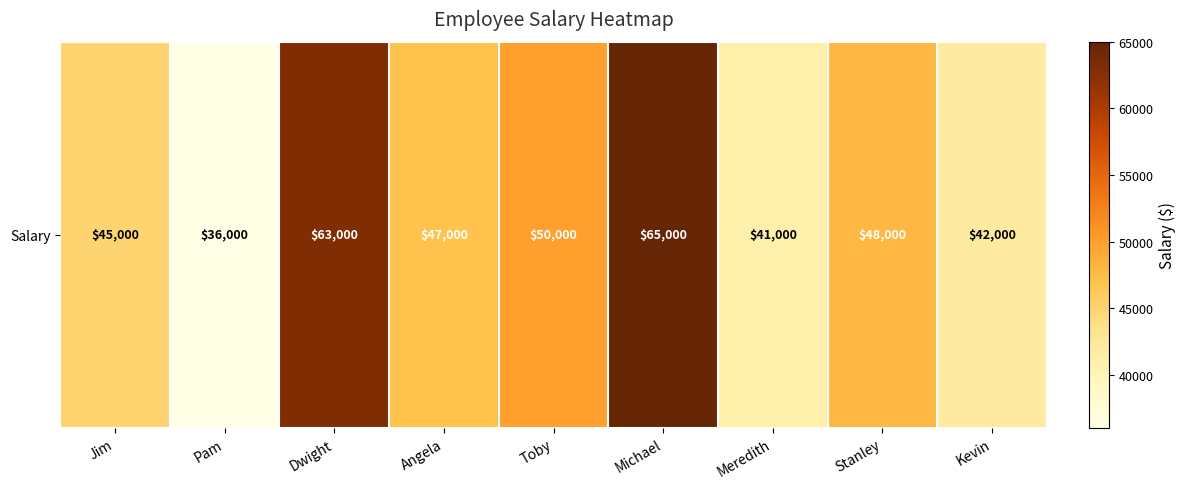

Between Angela and Dwight, which is larger?

Dwight